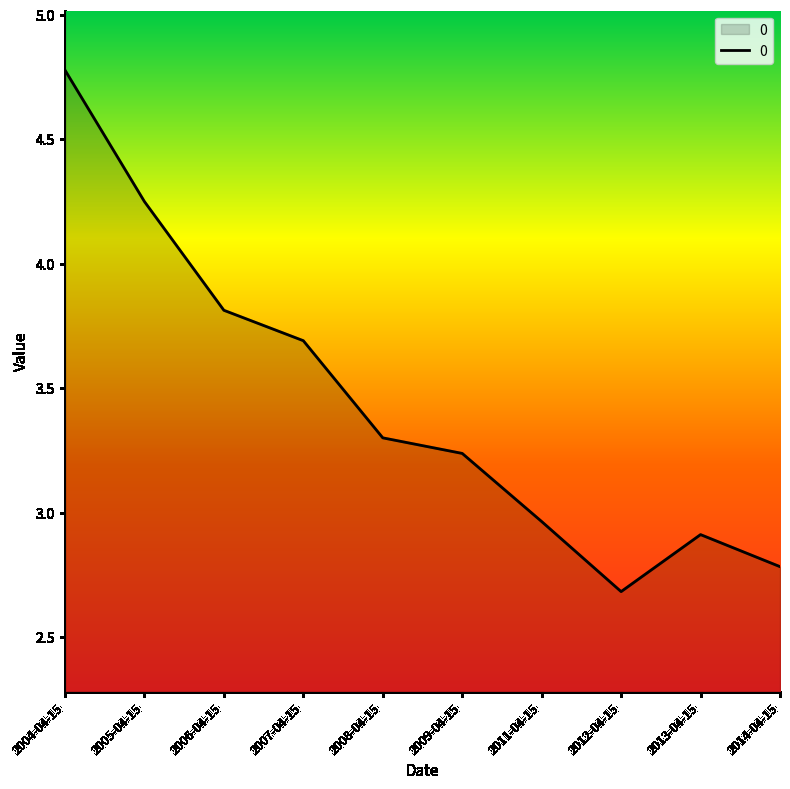

Count the number of categories in the chart.

10